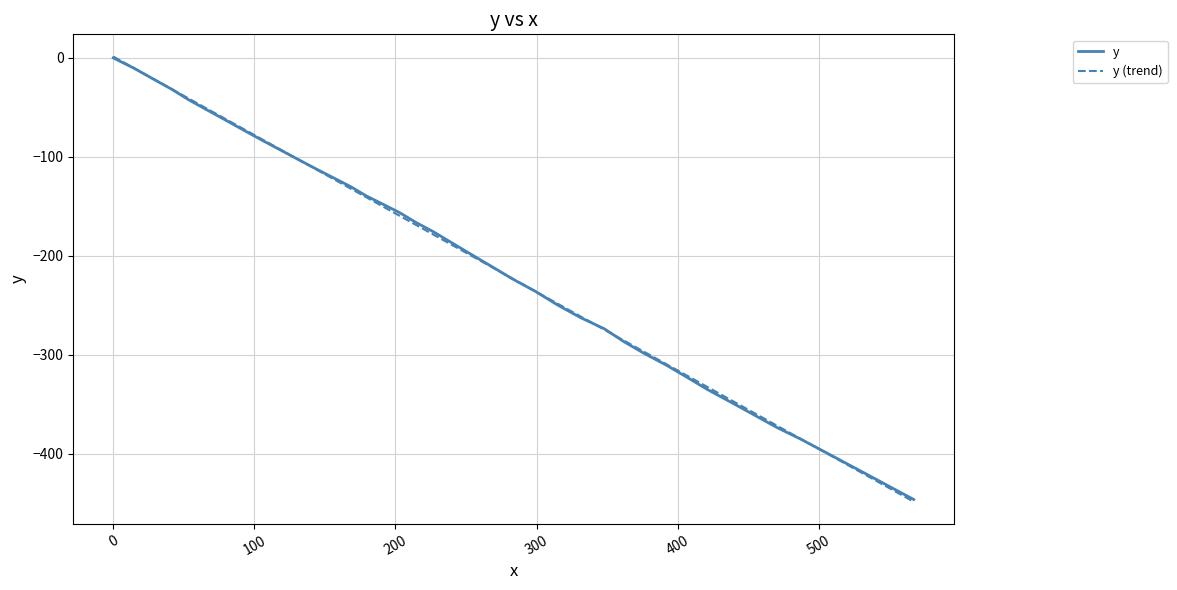

What is the minimum value for y (trend)?

-448.6